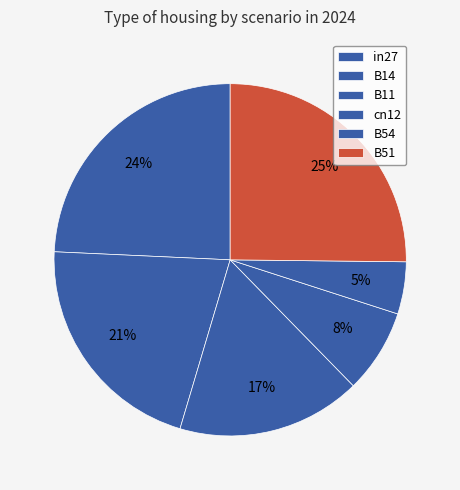

Does any single category account for the majority?

No